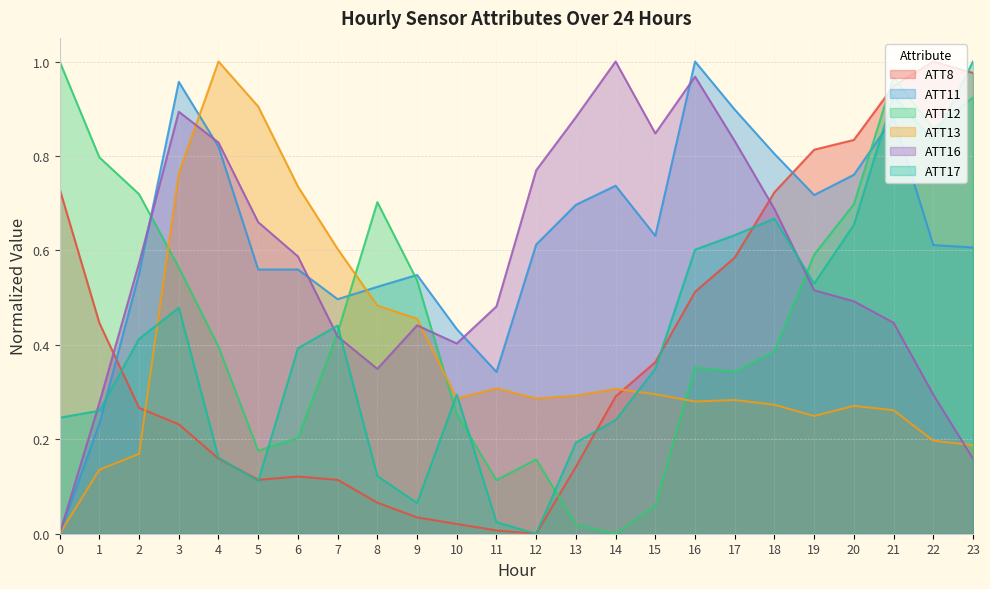

List the labels in order of ATT17 value, smallest first.

12, 11, 9, 5, 8, 4, 13, 14, 0, 1, 10, 15, 6, 2, 7, 3, 19, 16, 17, 20, 18, 22, 21, 23